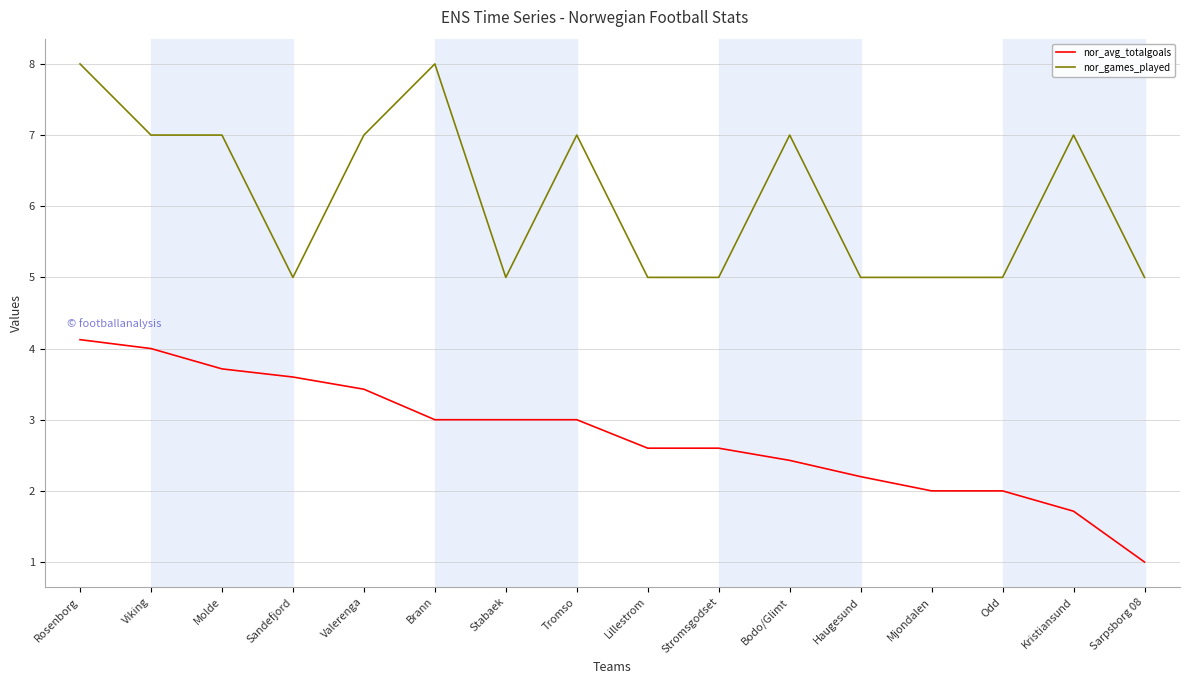

What is the highest value of the nor_games_played series?

8.0